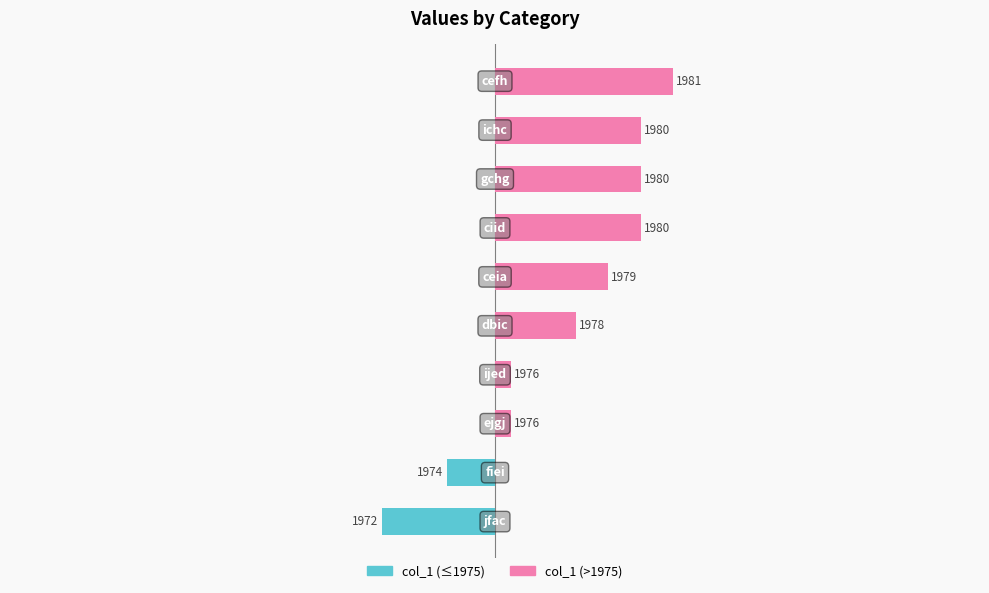

Are the bars horizontal?

Yes